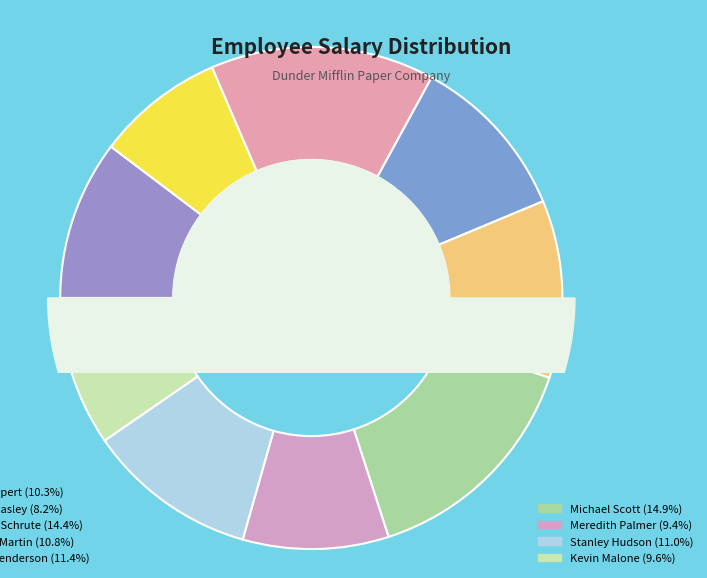

What is the smallest slice in the pie chart?

Pam Beasley